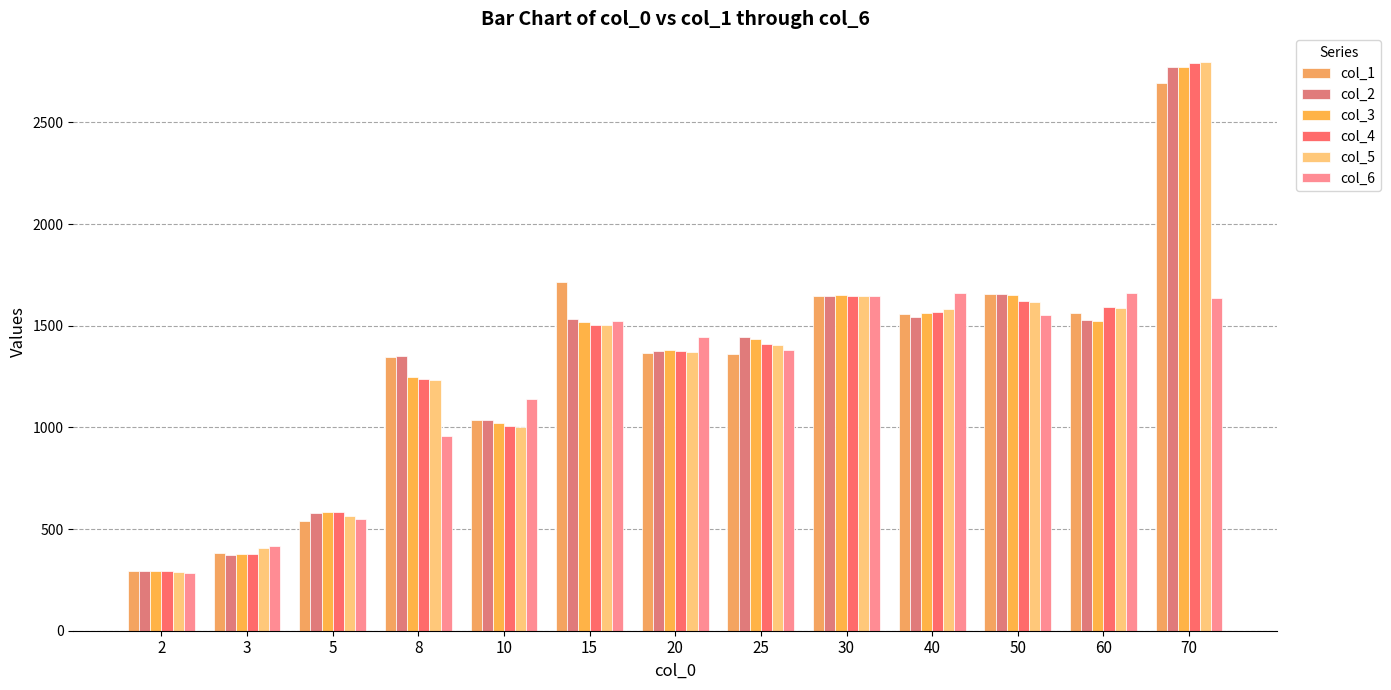

What are all the series names shown in the legend?

col_1, col_2, col_3, col_4, col_5, col_6